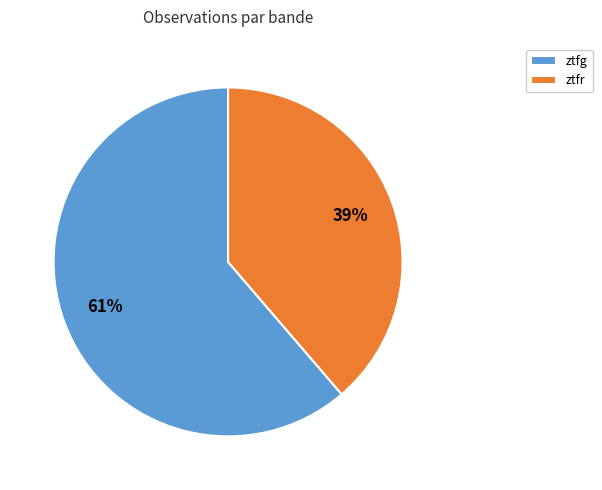

What is the majority slice?

ztfg